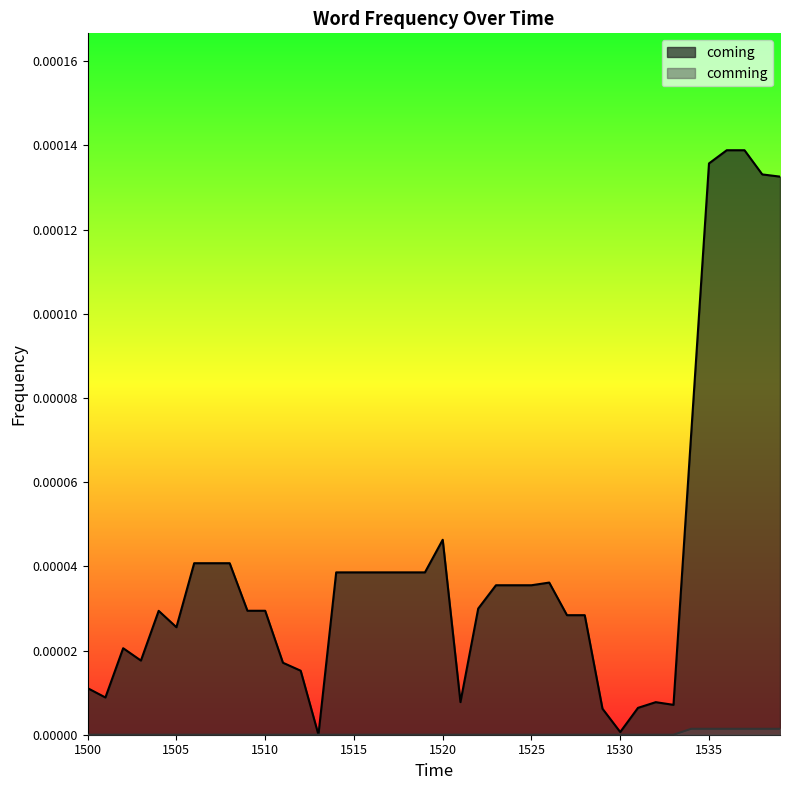

At which label does comming reach its peak?

1534